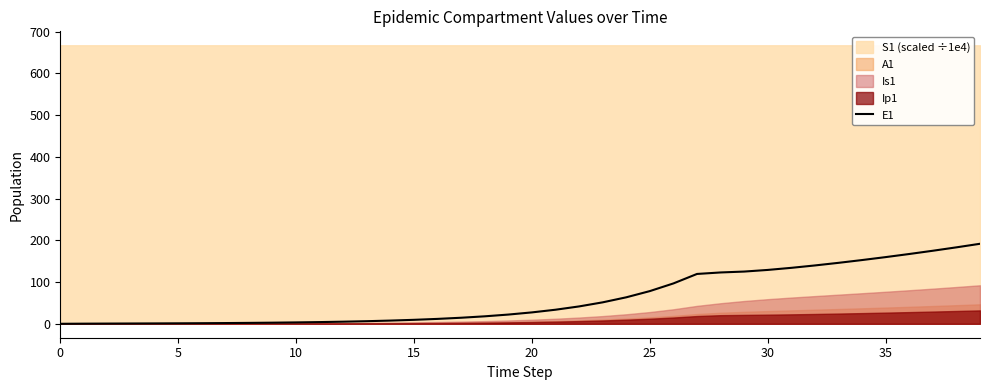

The chart shows a value of 11.8 at 16. True or false?

True